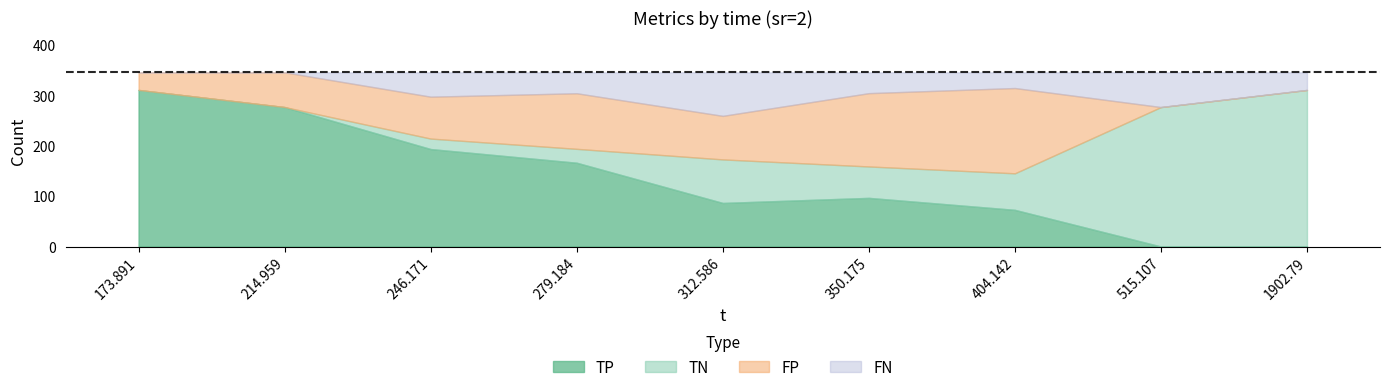

Is it true that TP equals -122.5 at 1902.79?

False